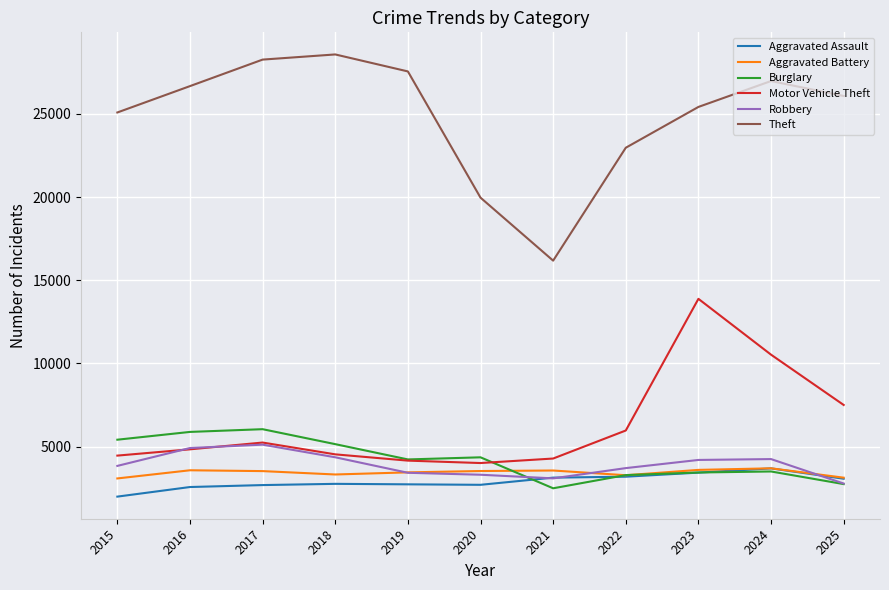

Which series has the widest spread of values?

Theft